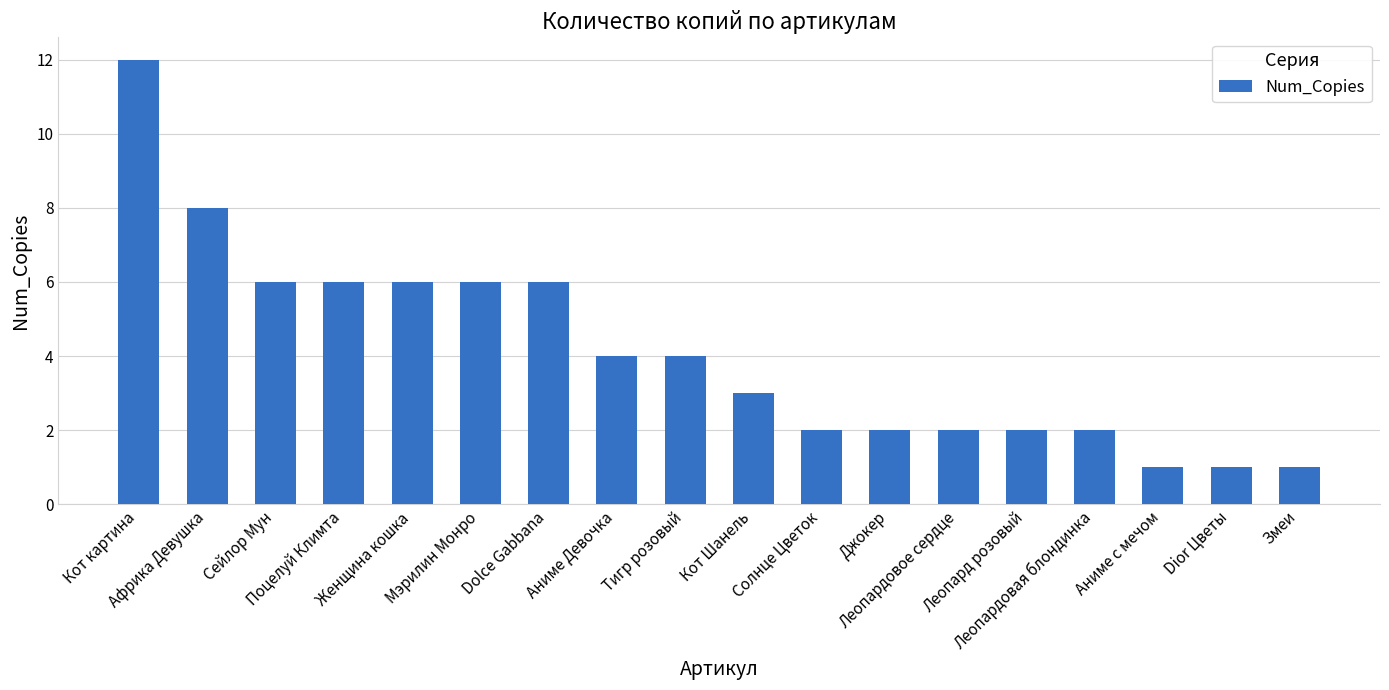

What is the value of the 18th bar from the left?

1